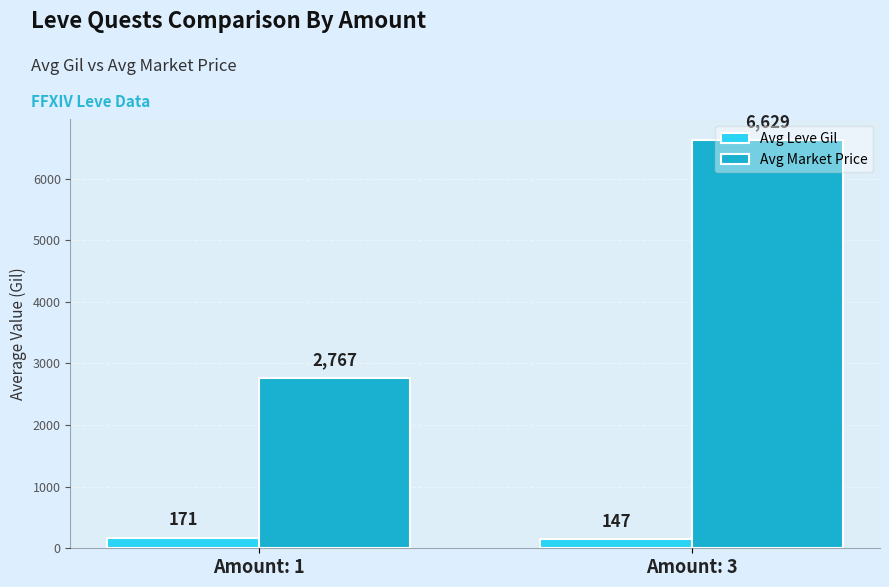

How many groups of bars are there?

2